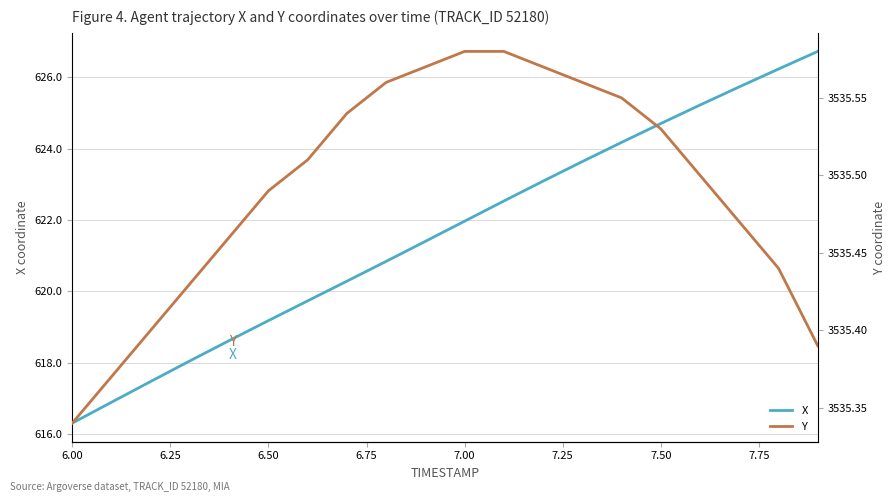

What is the maximum value for X?

626.7